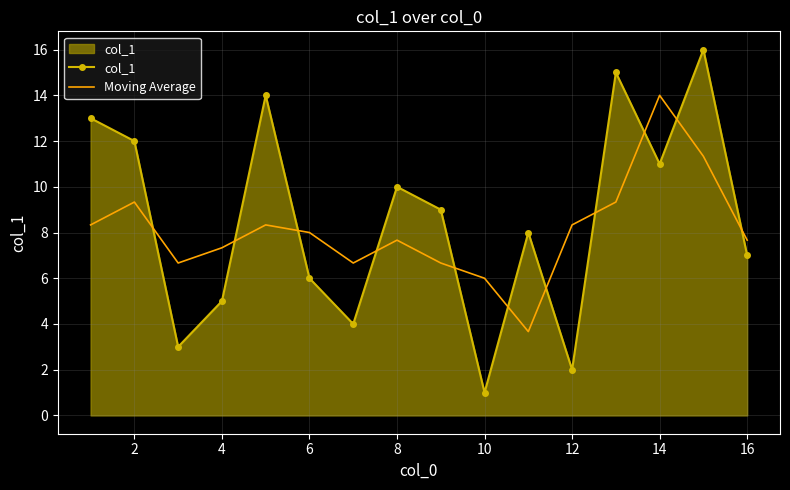

Which series has the largest range (max minus min)?

col_1